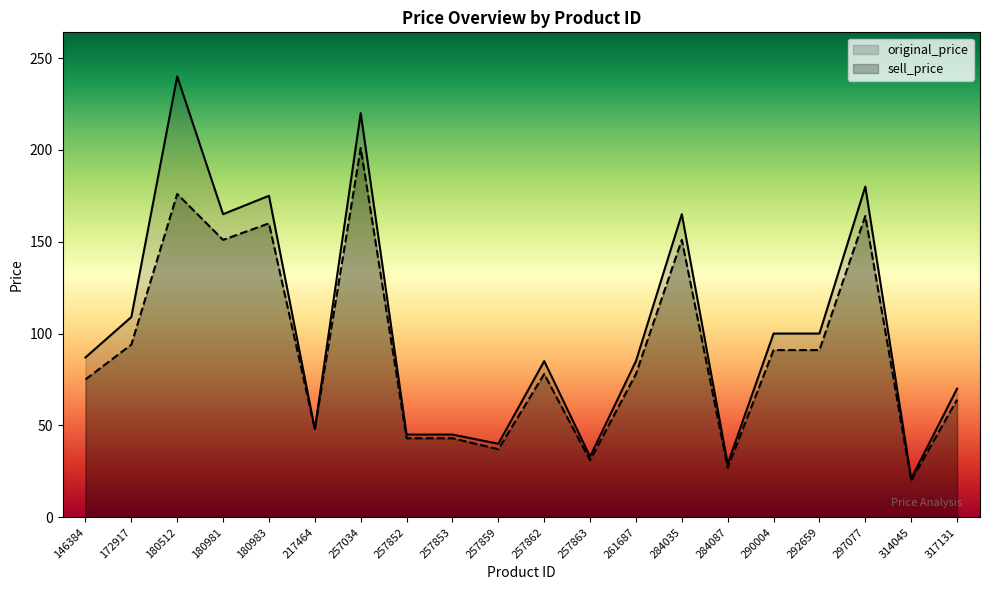

True or false: original_price has a value of 77 at 257852.

False